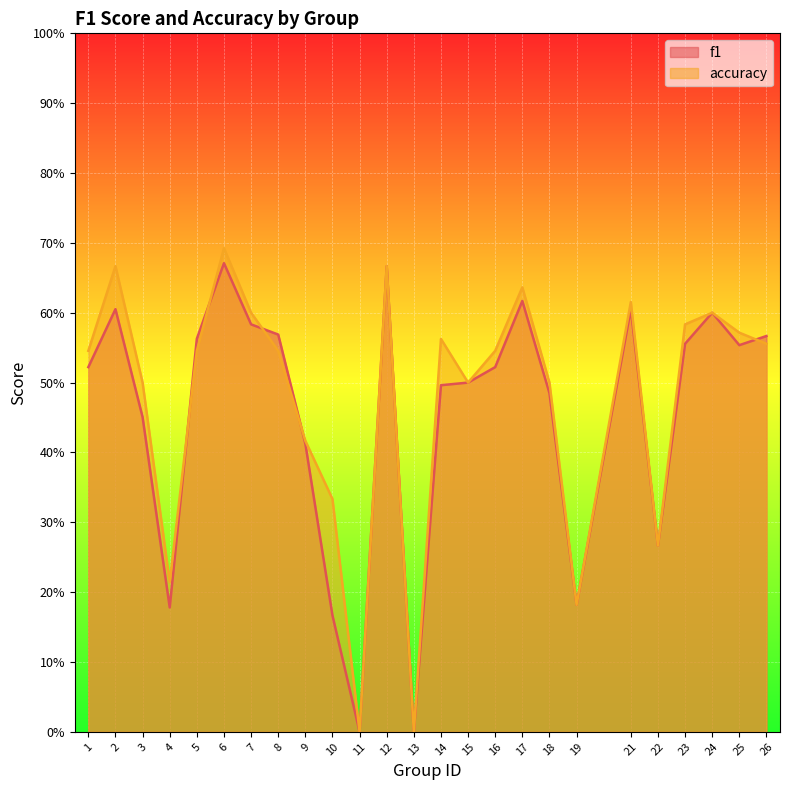

Where is f1 nearest to the value 0?

11